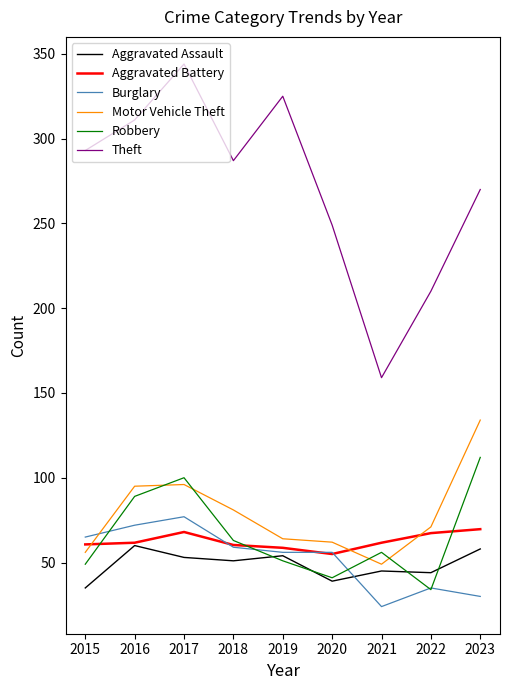

What is the total value across all series at 2021?

394.7